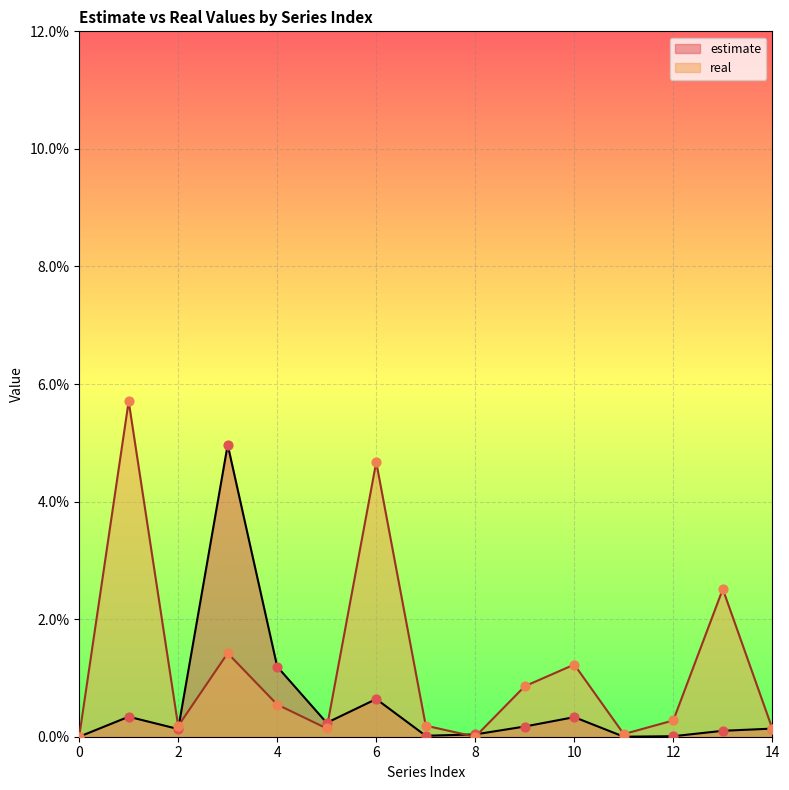

Is the value of real at 2 greater than the value of estimate at 12?

Yes